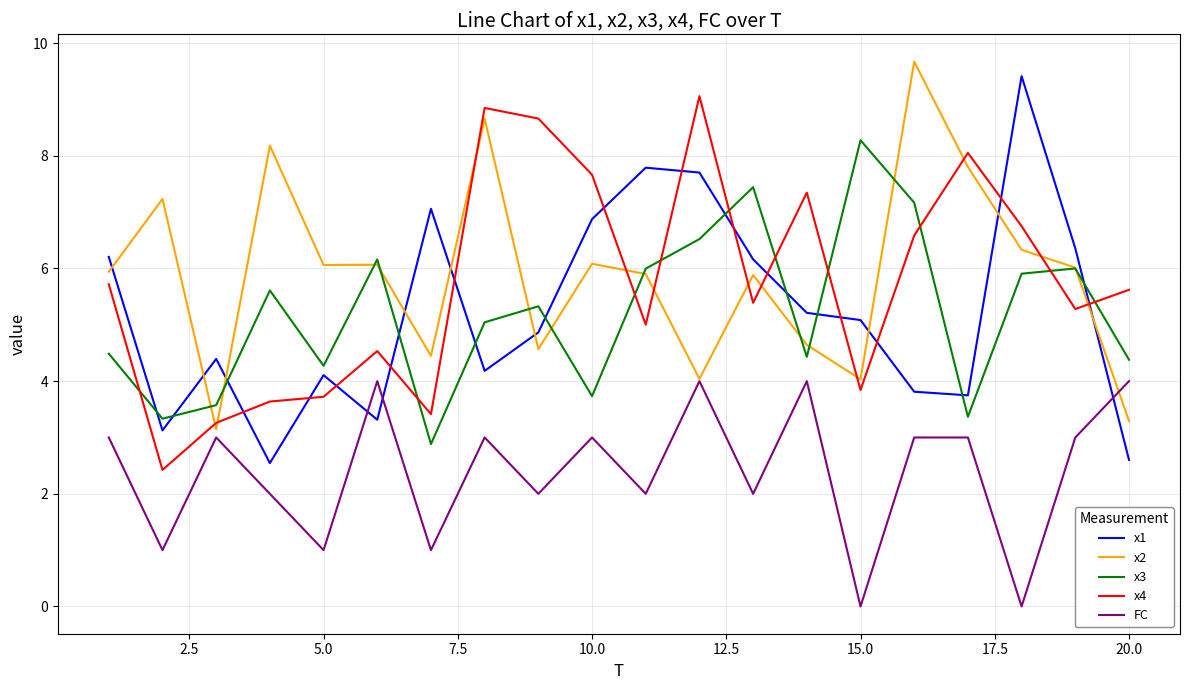

True or false: FC and x4 cross at least once.

False